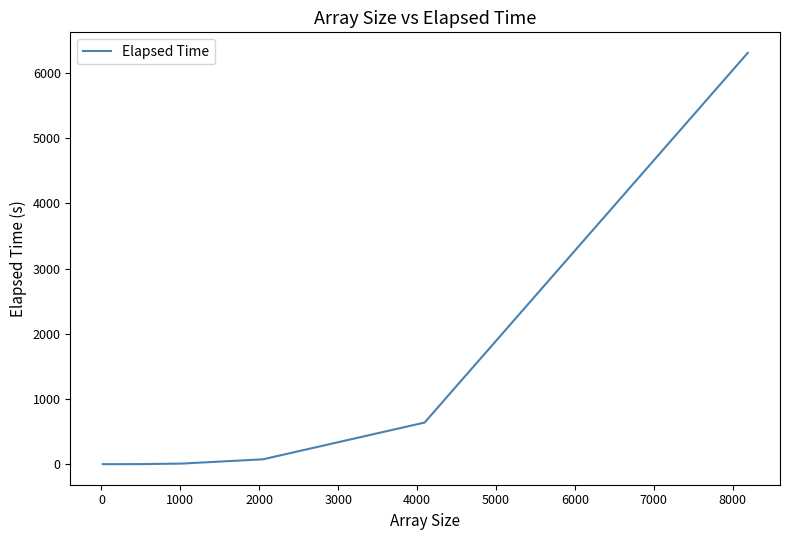

Is this an area chart (filled region under the line)?

No